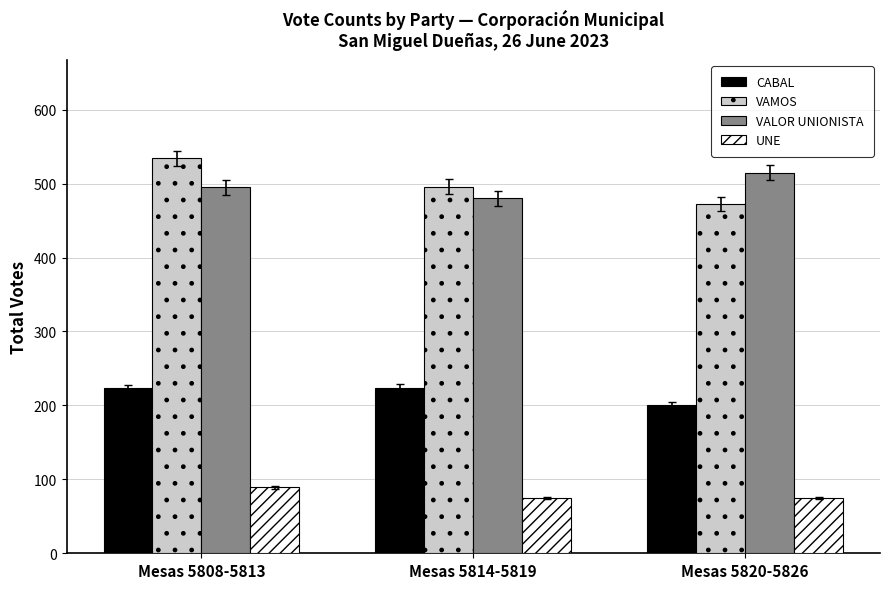

Is it true that CABAL equals 62 at Mesas 5820-5826?

False